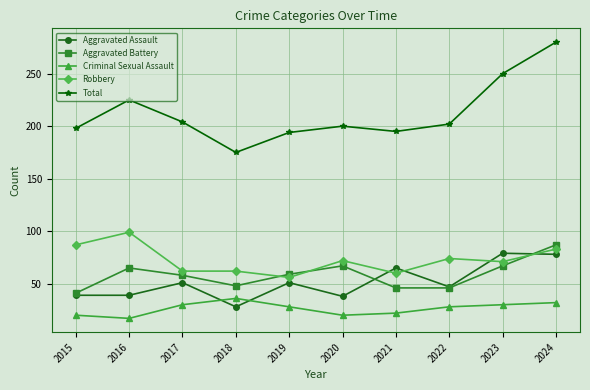

Count the number of data series in this chart.

5